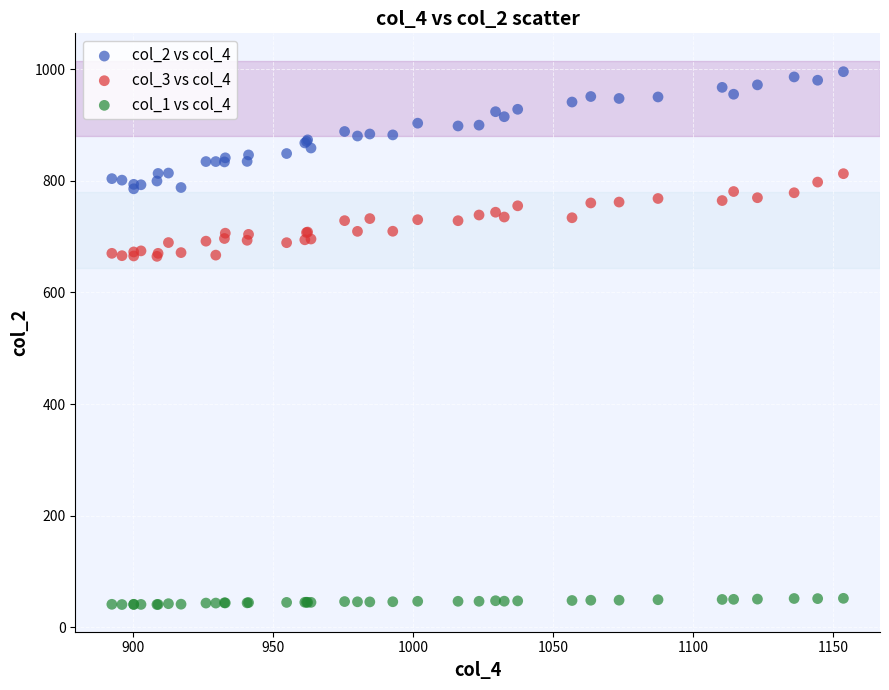

Which series reaches the minimum Y coordinate?

col_1 vs col_4